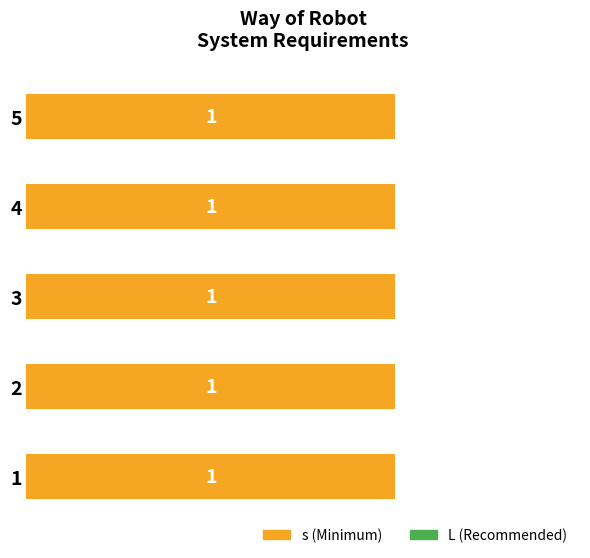

Rank the series at 2 from highest to lowest value.

s, L